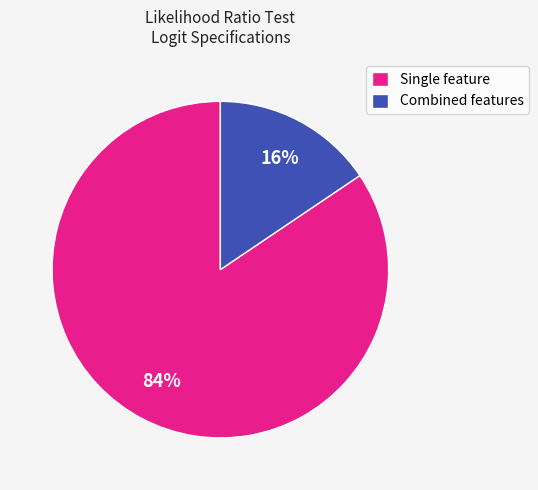

How many segments does this pie chart have?

2